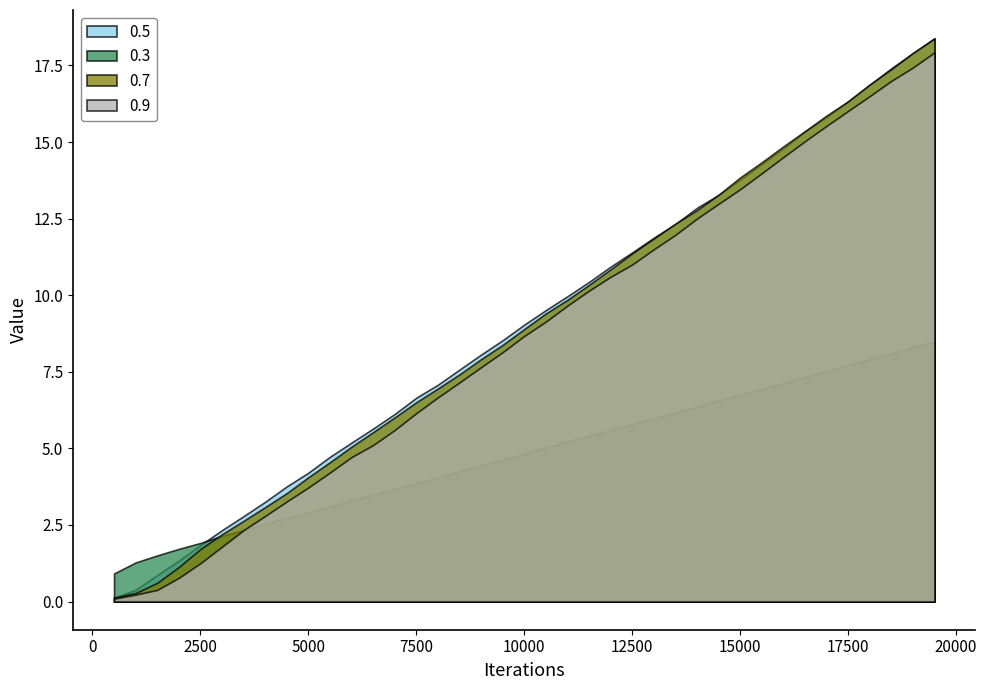

What is the sum of the 0.9 values at 16500 and 15000?

28.5